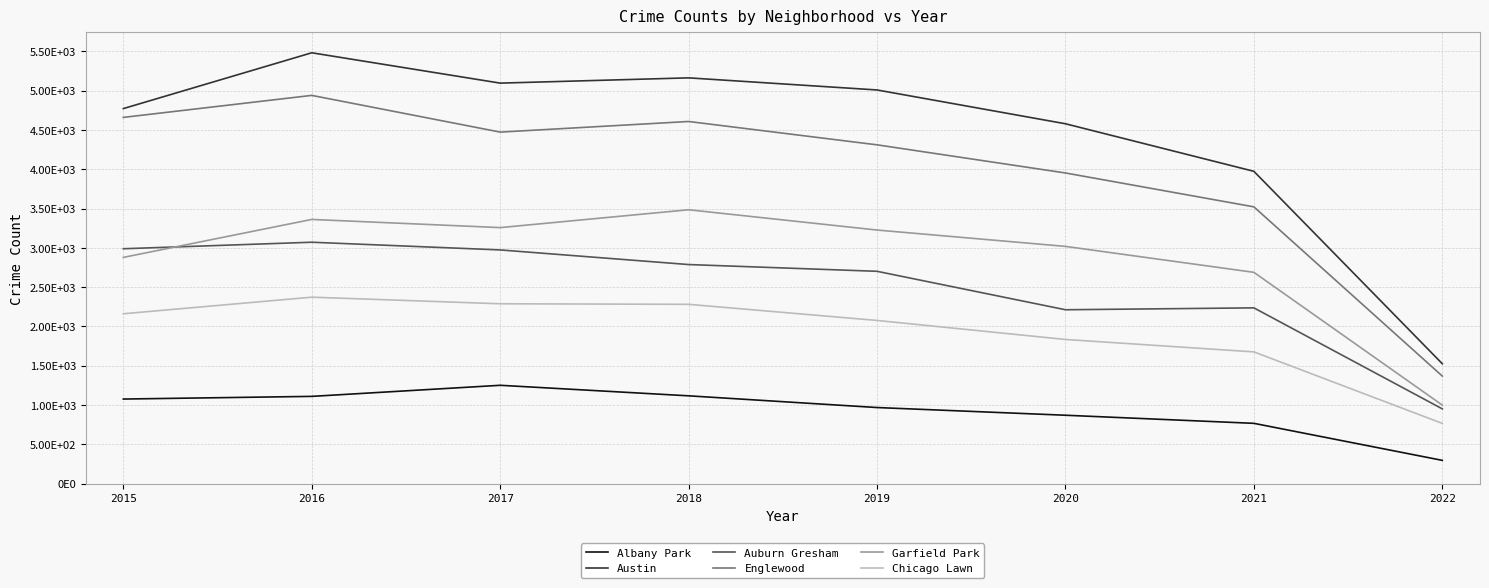

At how many categories does at least one series exceed 3508?

7